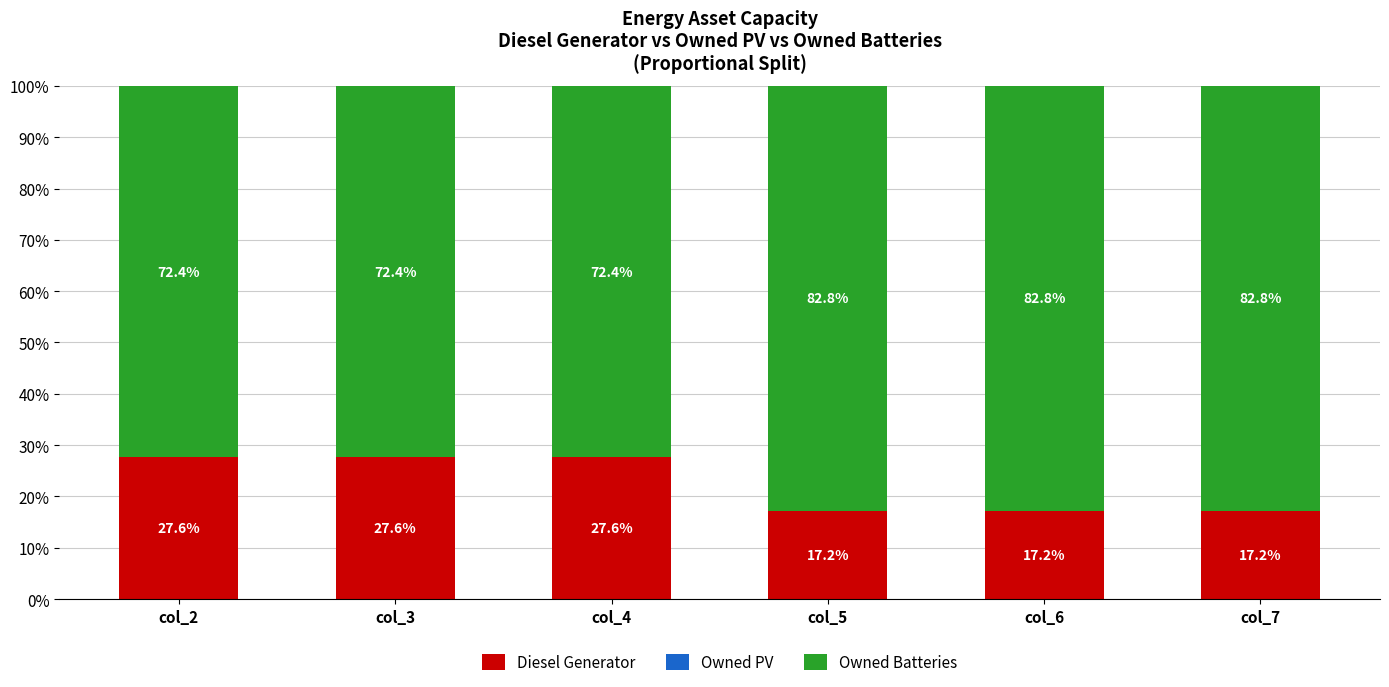

Count the number of data series in this chart.

2